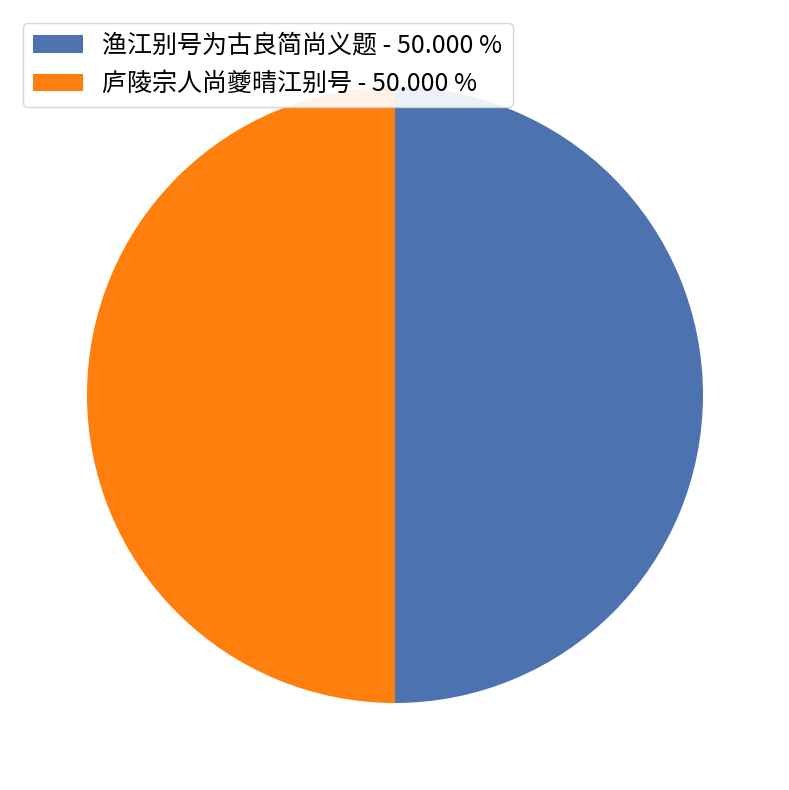

Approximately how many times larger is the value at 渔江别号为古良简尚义题 - 50.000 % compared to 庐陵宗人尚夔晴江别号 - 50.000 %?

1.0